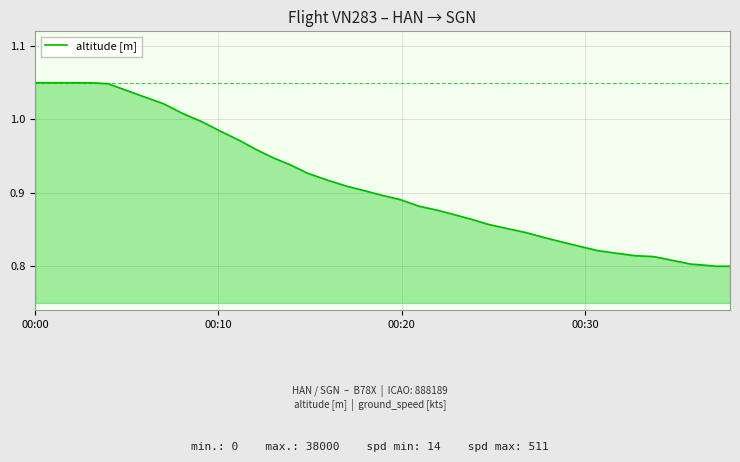

How many lines are shown in the chart?

1